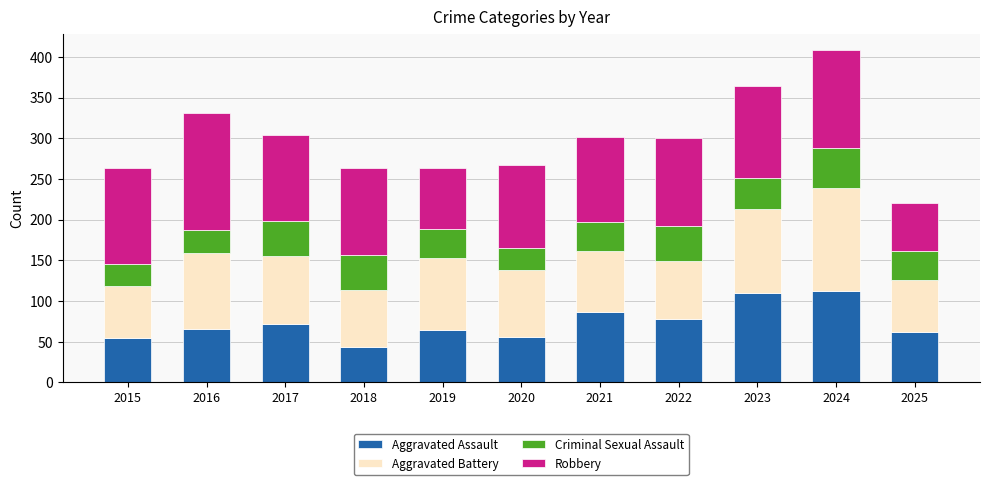

Is it true that Aggravated Assault equals 78 at 2022?

True